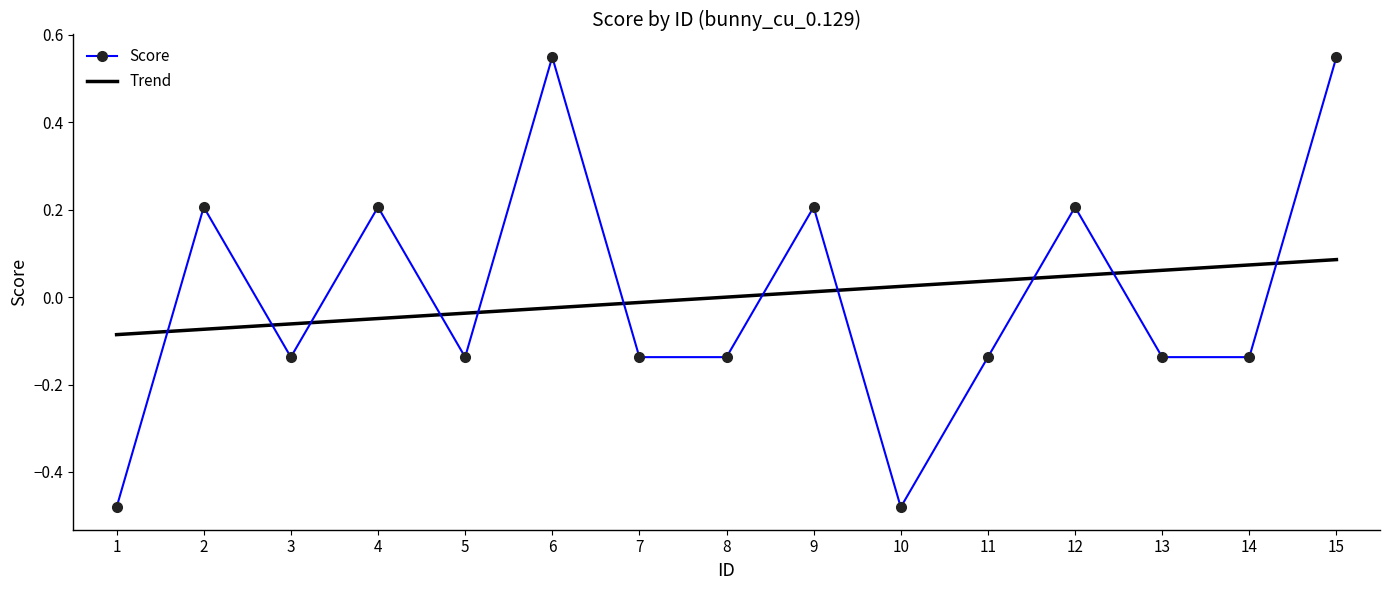

Which category has the lowest value across all series?

1